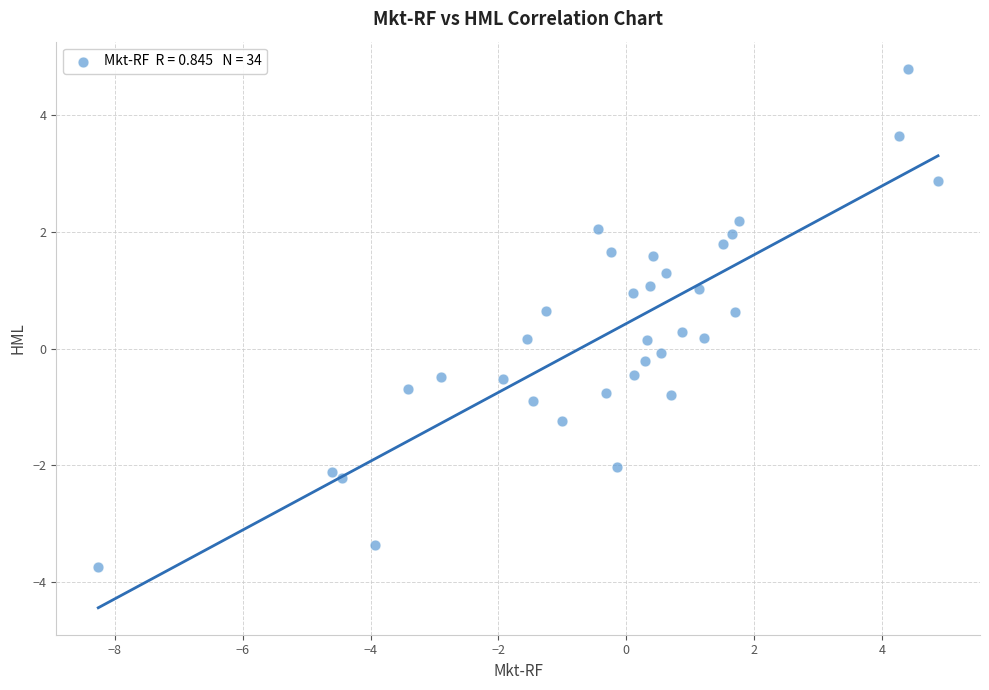

What is the range of X values (max minus min)?

13.1